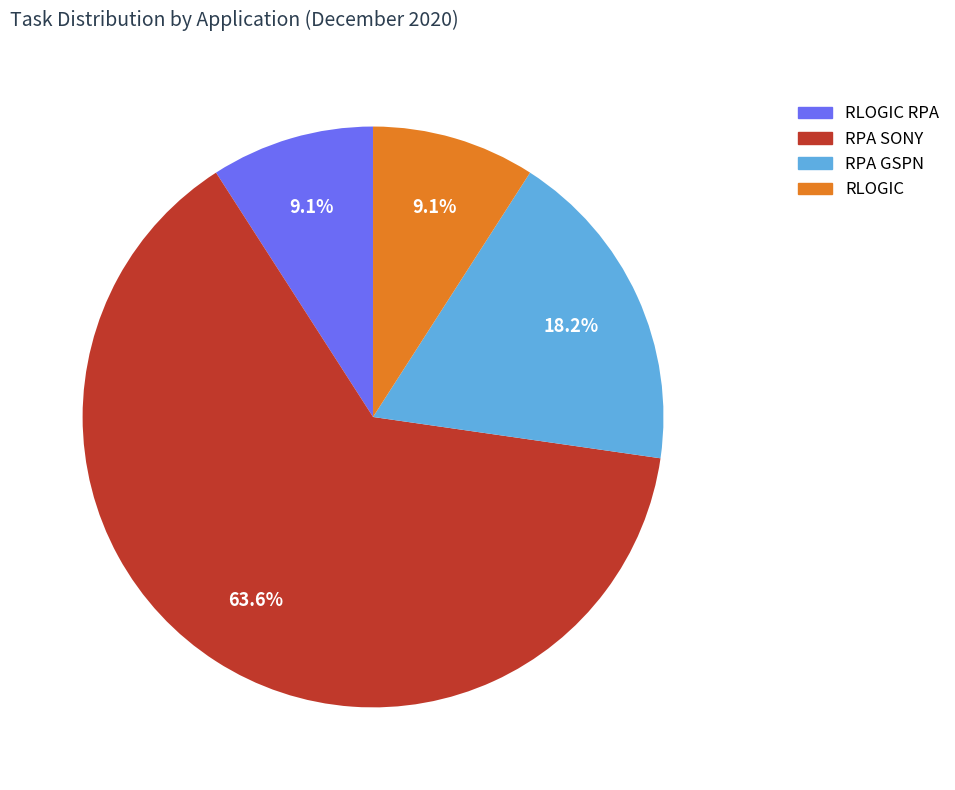

What portion of the pie excludes RLOGIC RPA?

90.9%